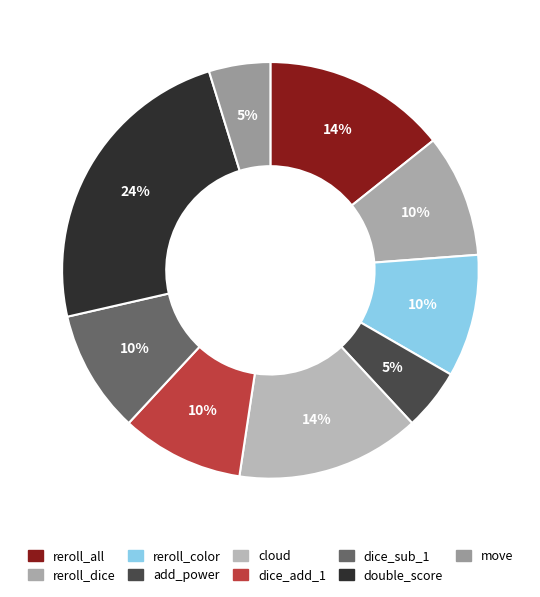

How many slices are in this pie chart?

9